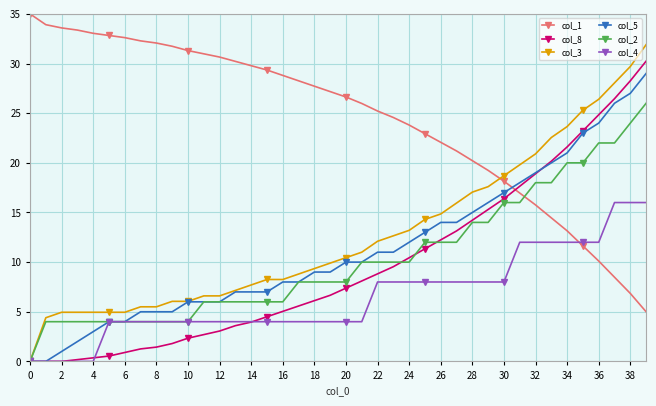

After their last crossing, which series has the higher values: col_1 or col_4?

col_4